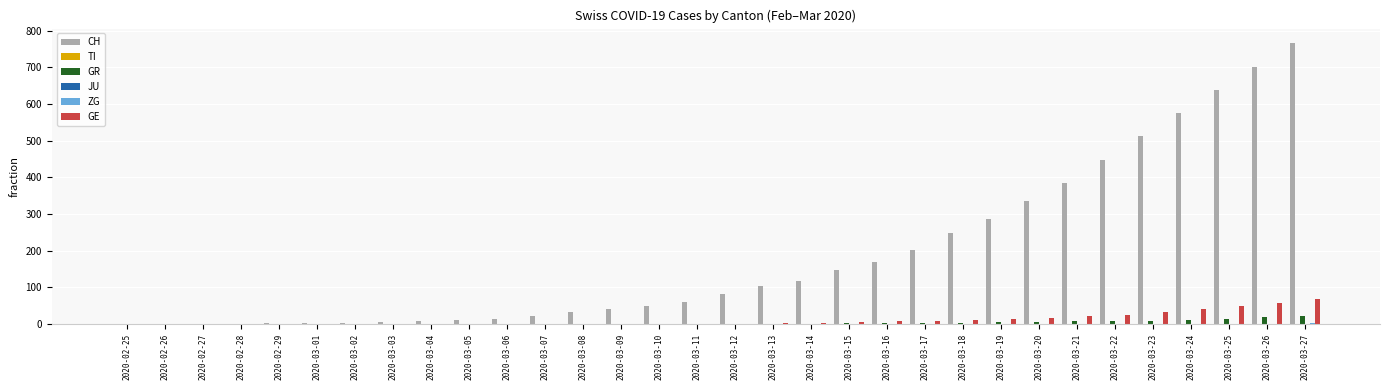

Which has a higher value, 2020-02-26 or 2020-03-08?

2020-03-08